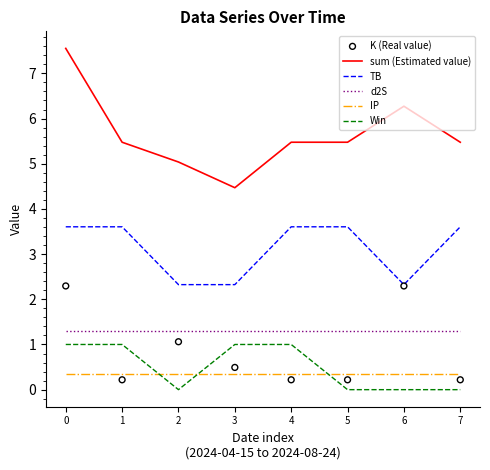

Is the value of Win at 6 greater than the value of IP at 1?

No